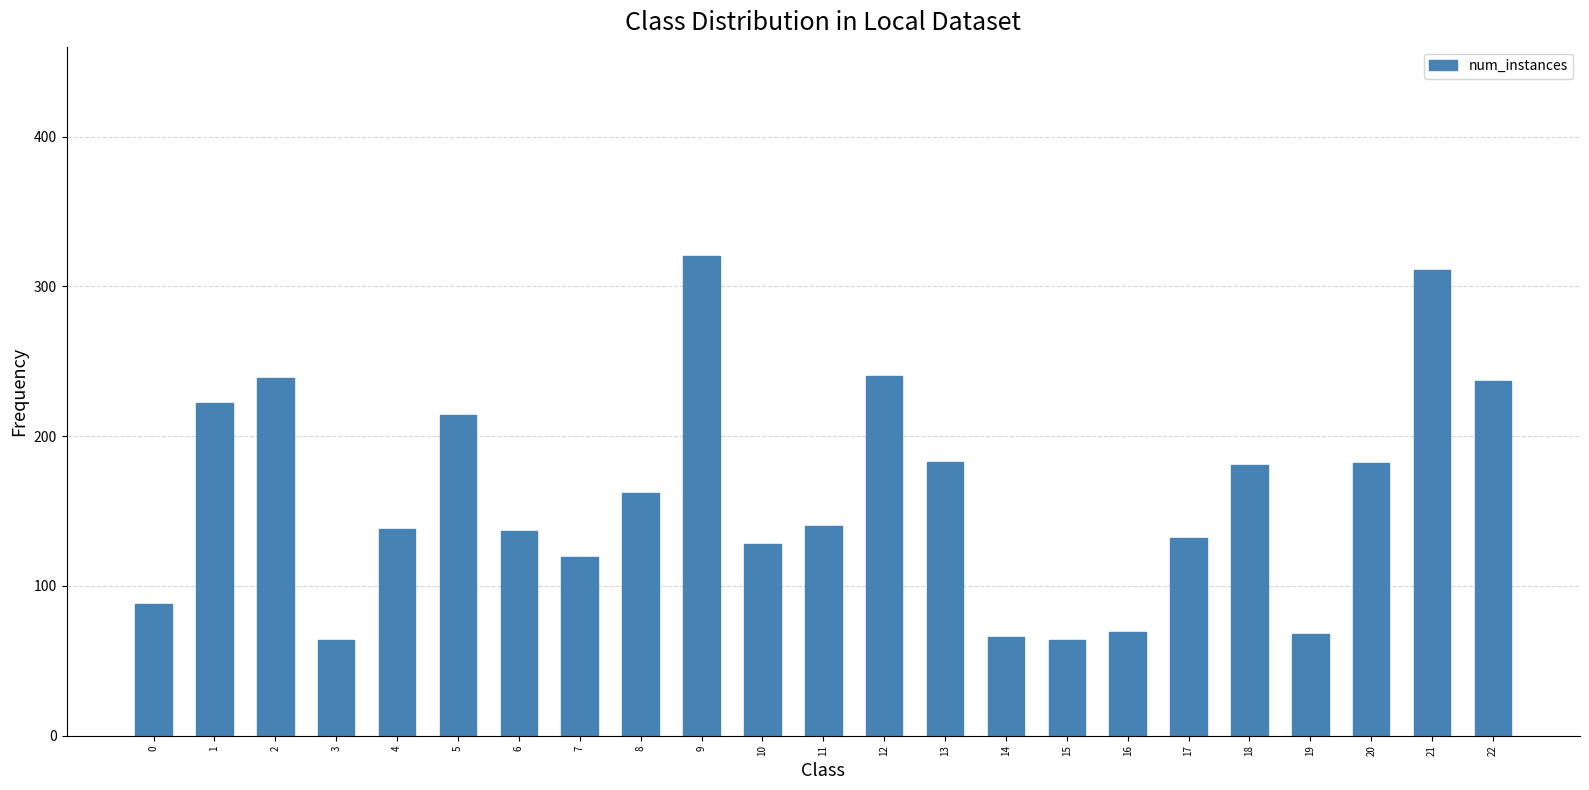

What is the sum of all values?

3704